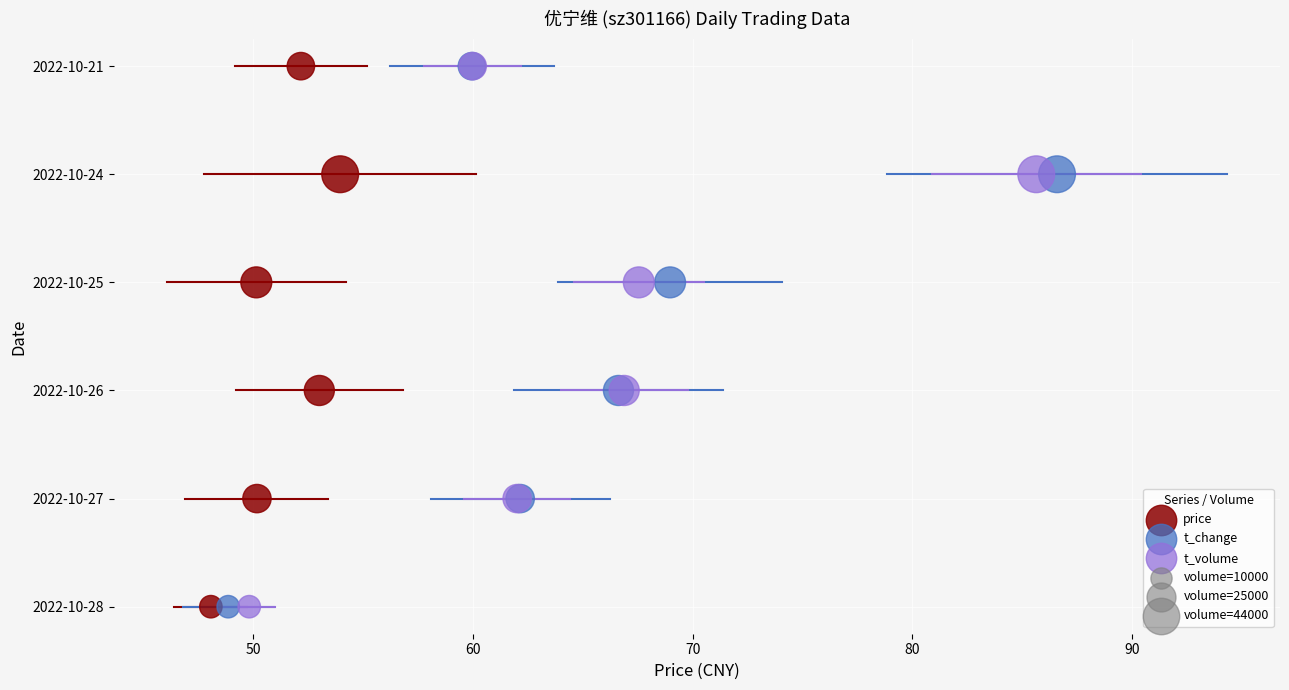

Which series has the widest spread of Y values?

price